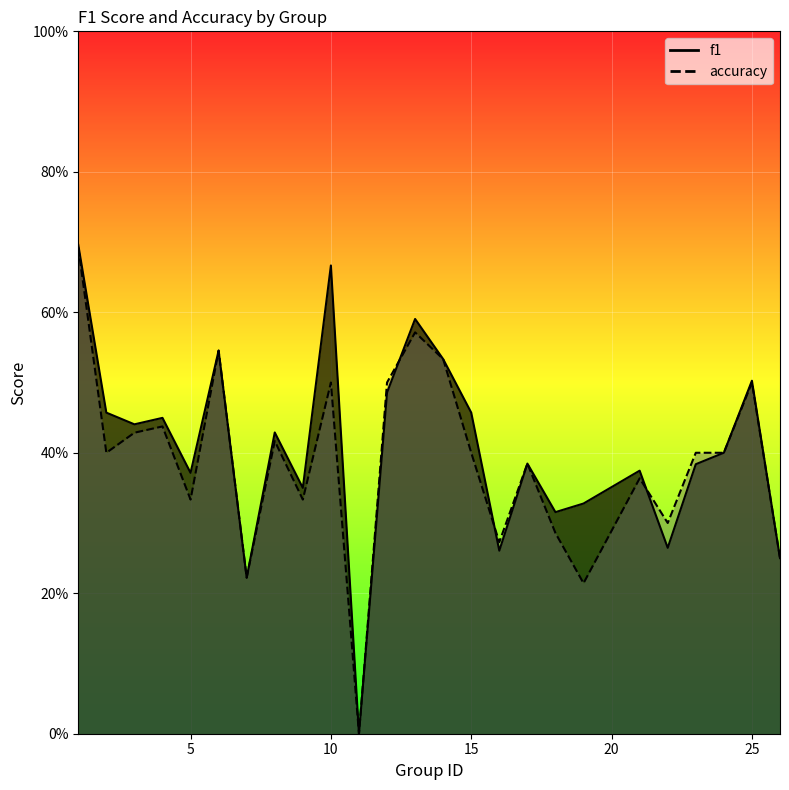

What is the value of the accuracy point at the 5th from the left?

0.3